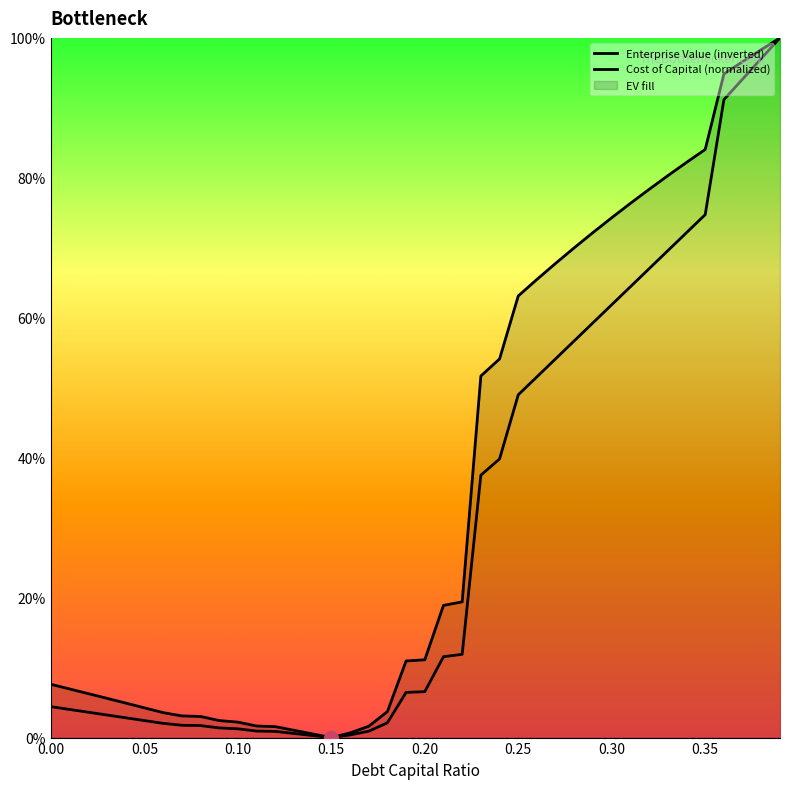

Which series has the widest spread of values?

cost_capital